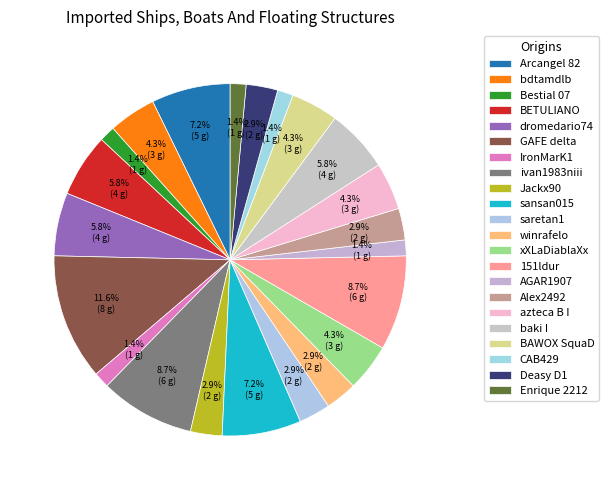

How many slices are in this pie chart?

22